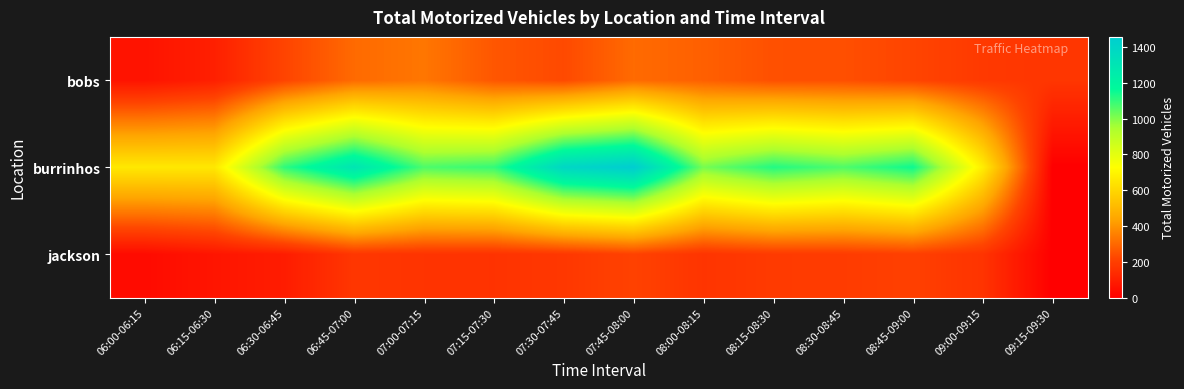

How many categories are shown in the chart?

14